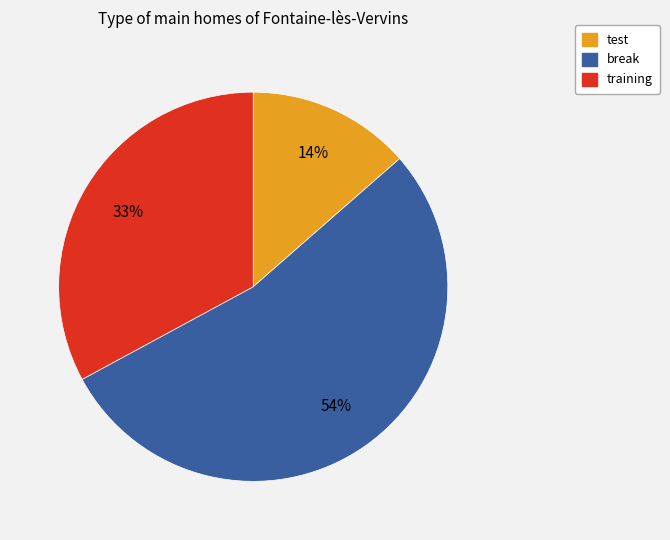

Rank the categories by value from lowest to highest.

test, training, break